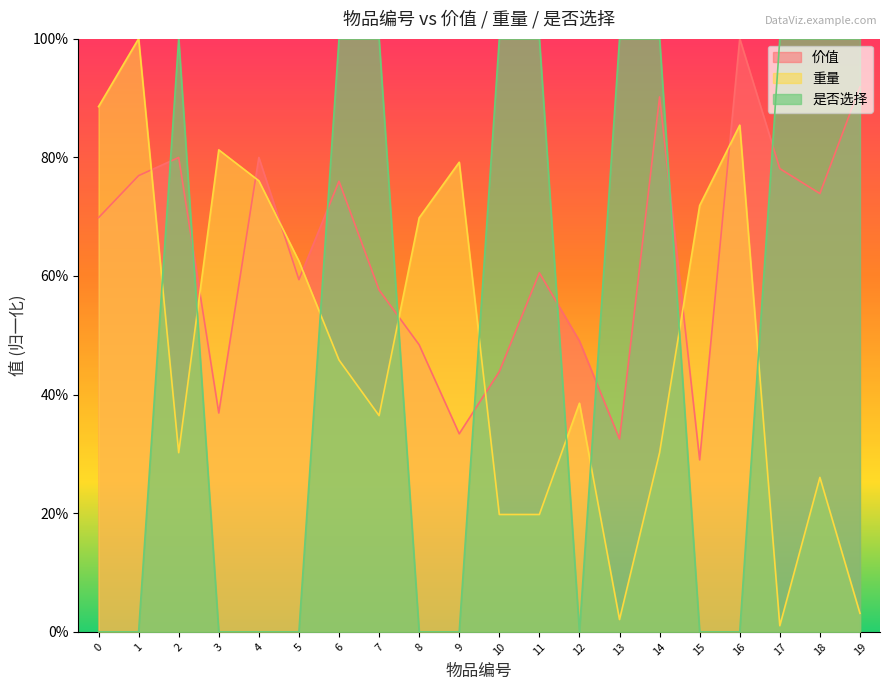

Which series changed the most between 2 and 16?

是否选择